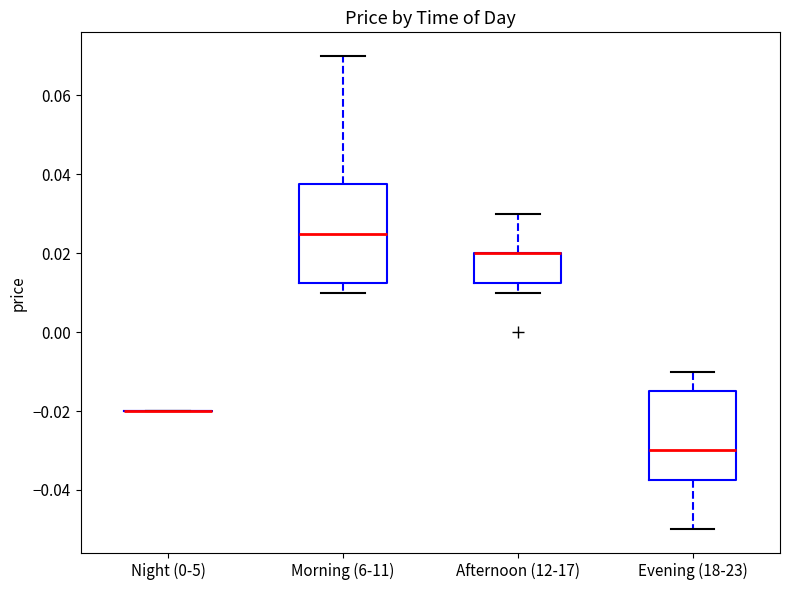

Reading left to right, read every box against the y-axis: the position of its median line, the range the box covers, and the ends of its whiskers. The values are not printed on the chart, so give them approximately, as read against the axis.

Night (0-5): box collapsed to a line at -0.020, whiskers -0.020 to -0.020
Morning (6-11): median 0.026, box 0.012 to 0.038, whiskers 0.010 to 0.070
Afternoon (12-17): median 0.020 (drawn on the box's upper edge), box 0.012 to 0.020, whiskers 0.010 to 0.030
Evening (18-23): median -0.030, box -0.038 to -0.014, whiskers -0.050 to -0.010